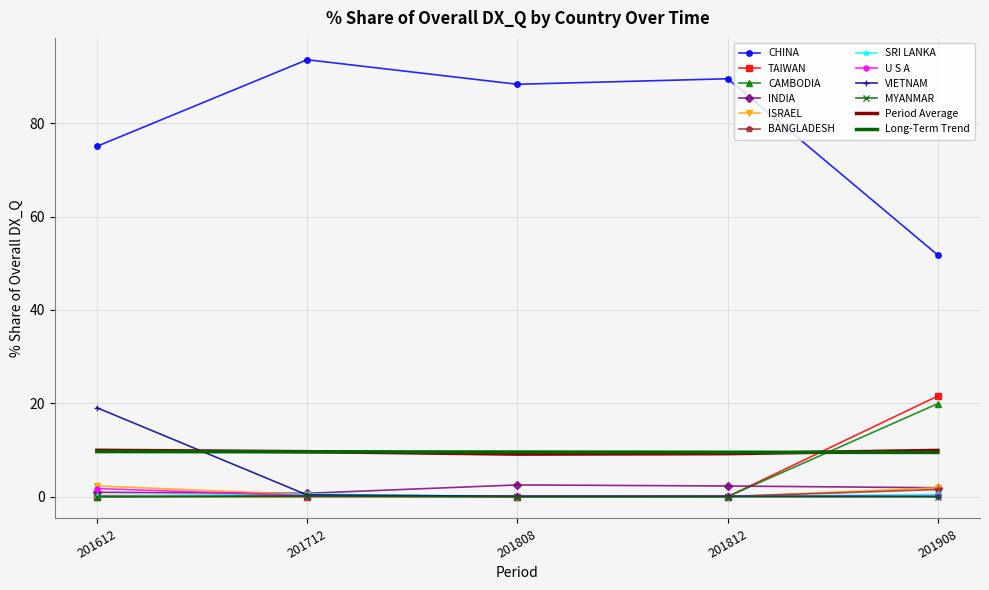

Which series has the largest range (max minus min)?

CHINA